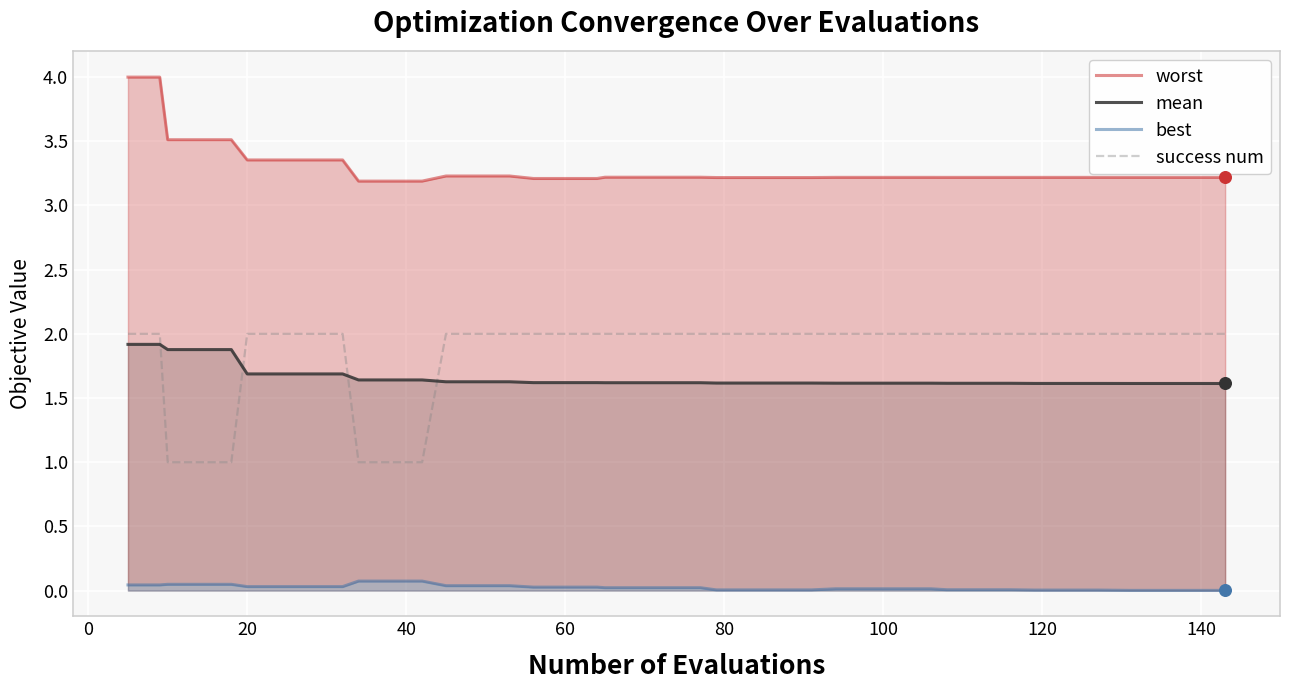

True or false: success num has a value of 0.7 at 20.

False